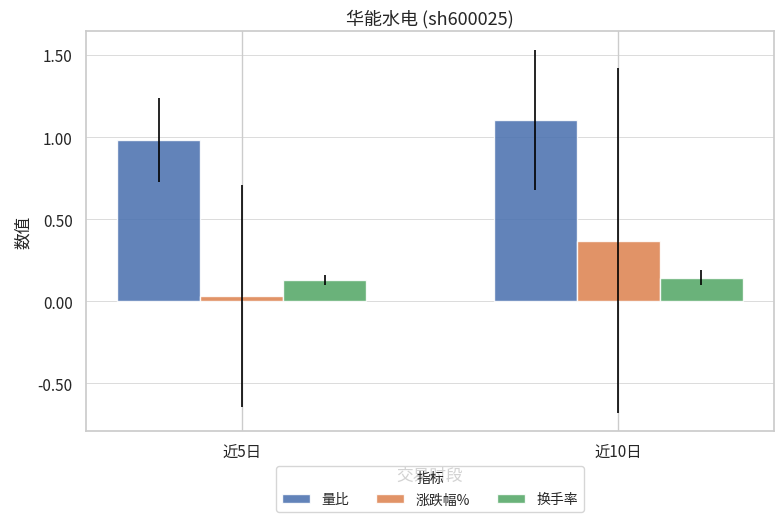

Rank the series by their maximum value, from highest to lowest.

量比, 涨跌幅%, 换手率